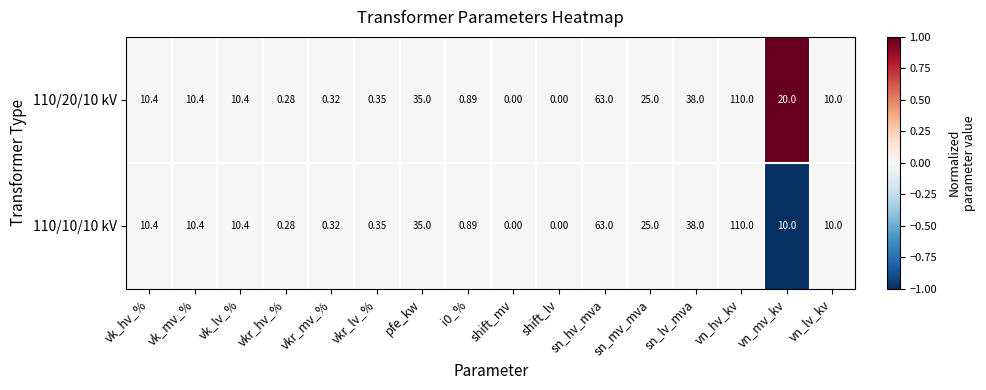

Which category has the highest value in the 110/10/10 kV series?

vn_hv_kv